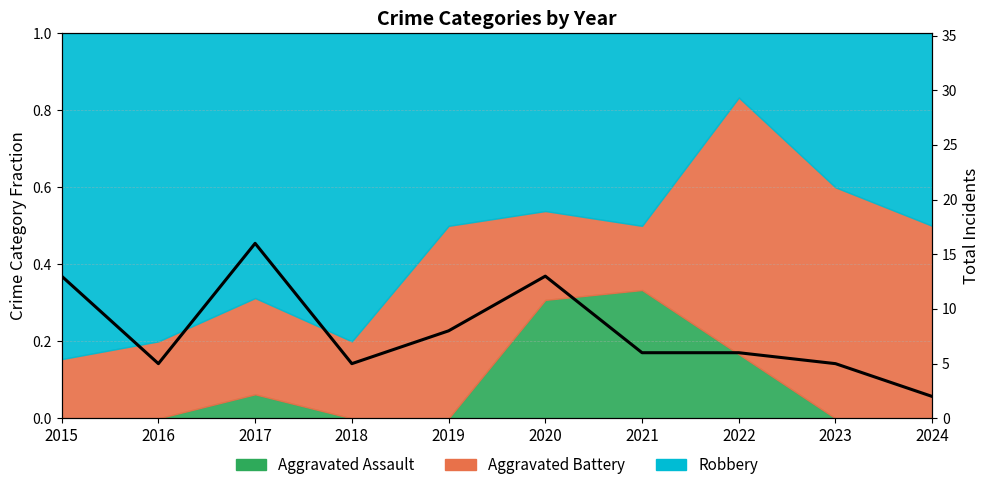

Between 2019 and 2020, which is larger?

2020